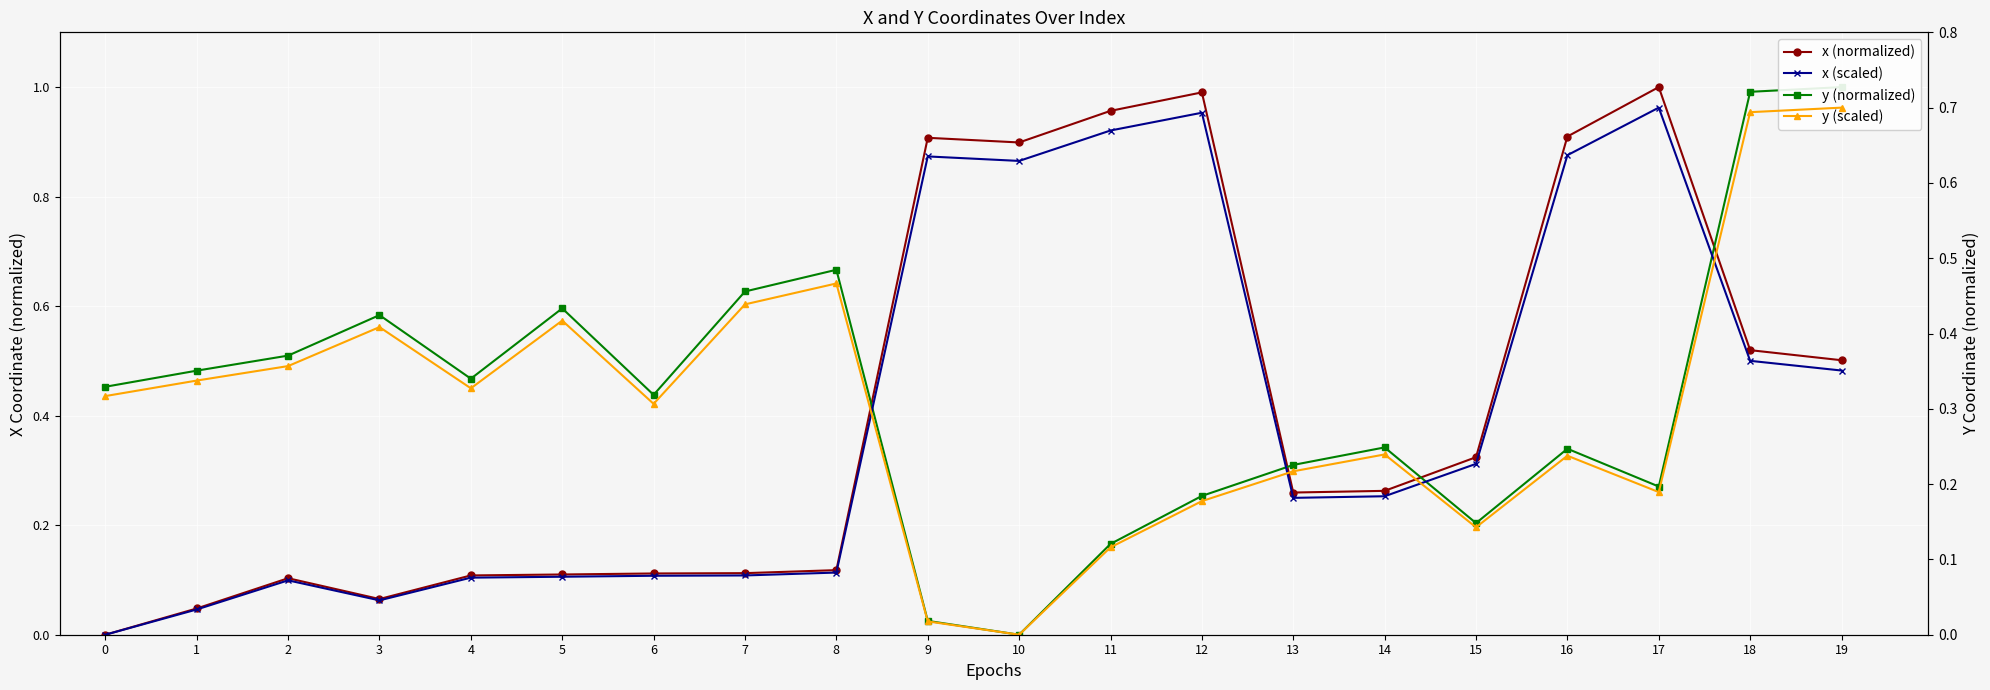

True or false: y (scaled) has a value of 0.2 at 13.

True